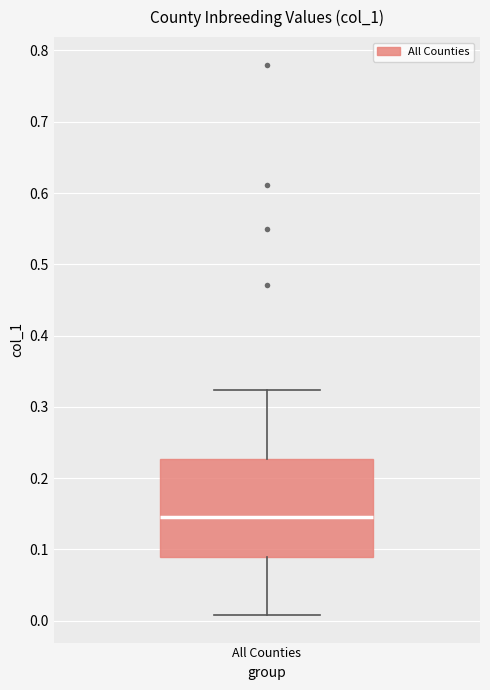

Where is the upper edge of the box for All Counties on the y-axis? The values are not printed on the chart, so give them approximately, as read against the axis.

0.23